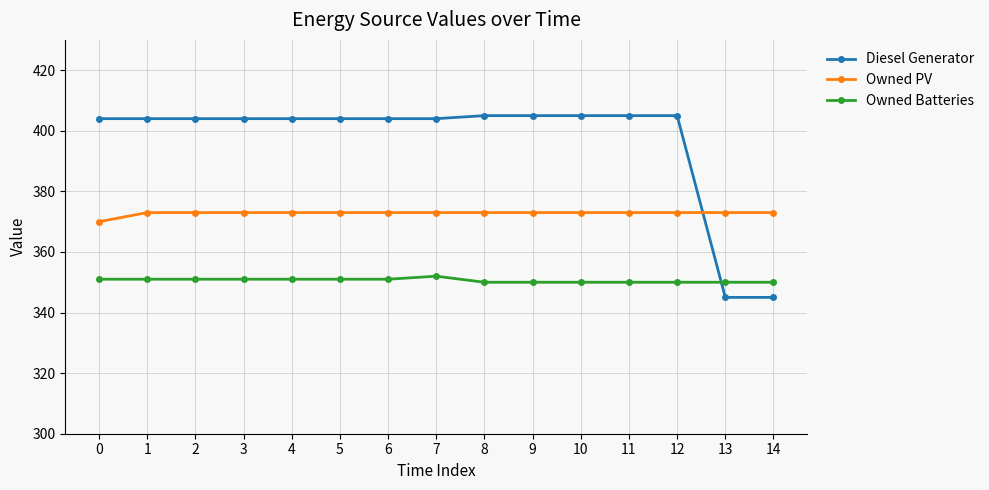

True or false: Owned Batteries and Owned PV cross at least once.

False